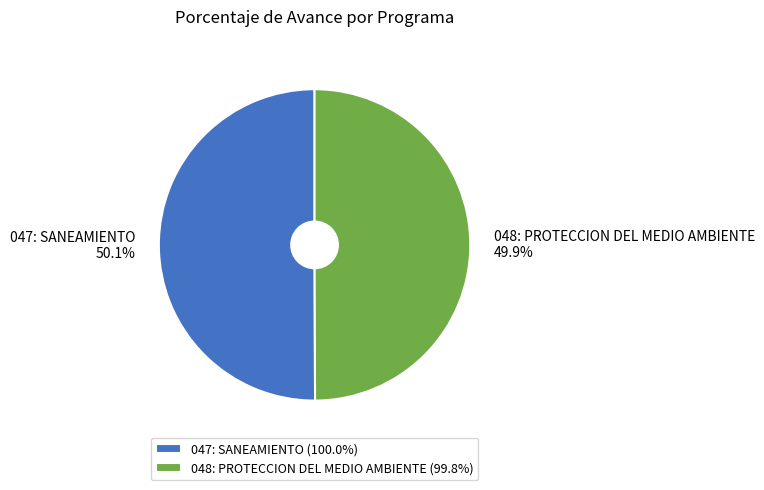

Is it true that 048: PROTECCION DEL MEDIO AMBIENTE is 50% of the pie?

True